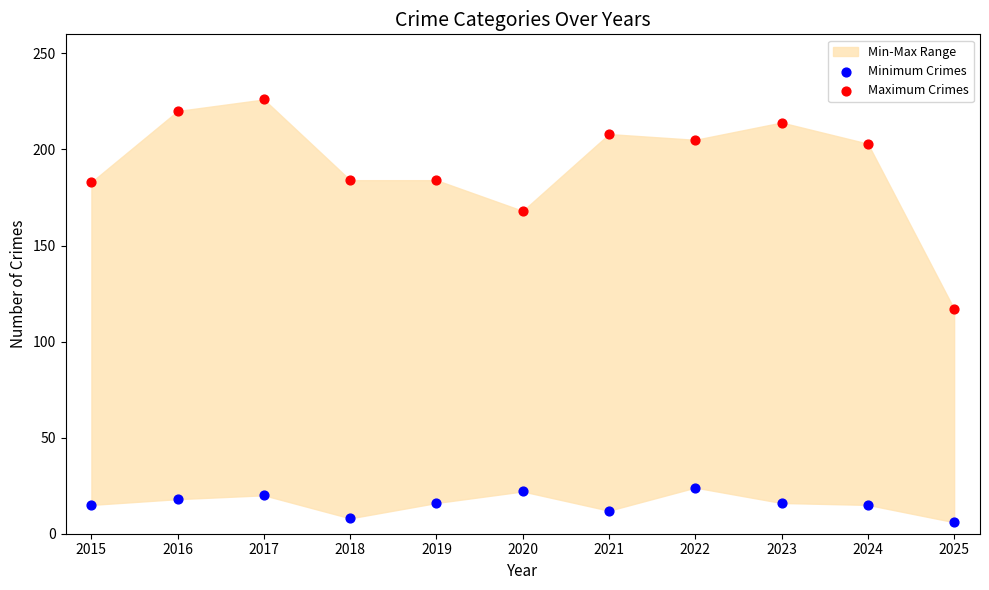

Which series reaches the minimum Y coordinate?

Minimum Crimes